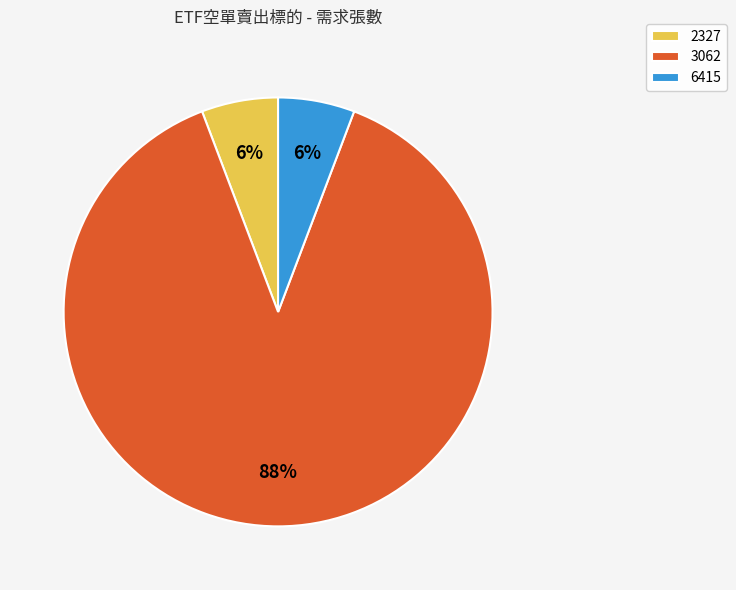

Do 3062 and 6415 together represent more than half of the pie?

Yes